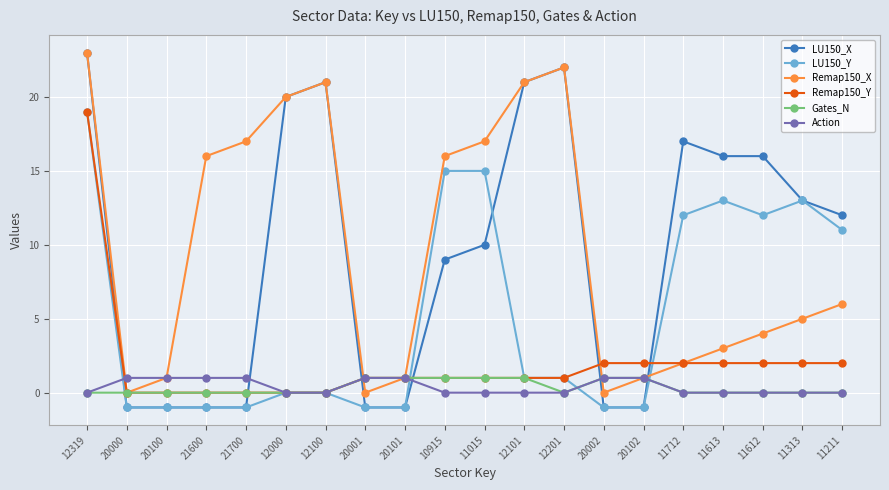

Between 12100 and 20102, which series saw the biggest shift?

LU150_X